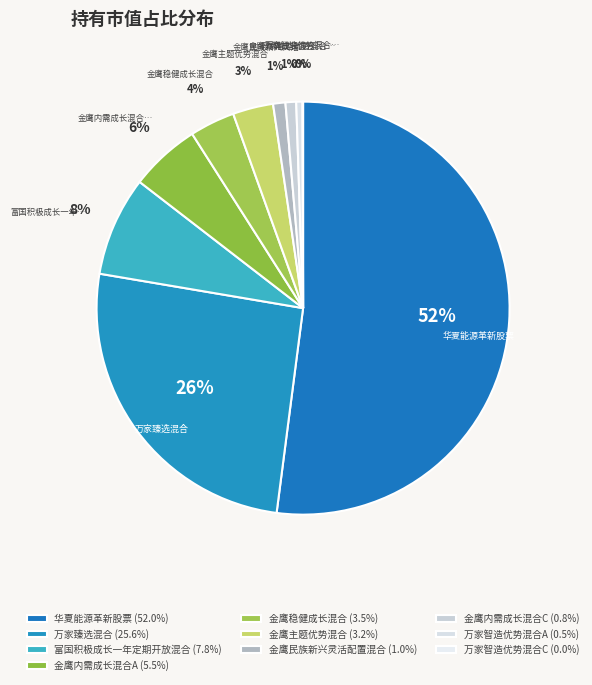

What is the smallest slice in the pie chart?

万家智造优势混合C